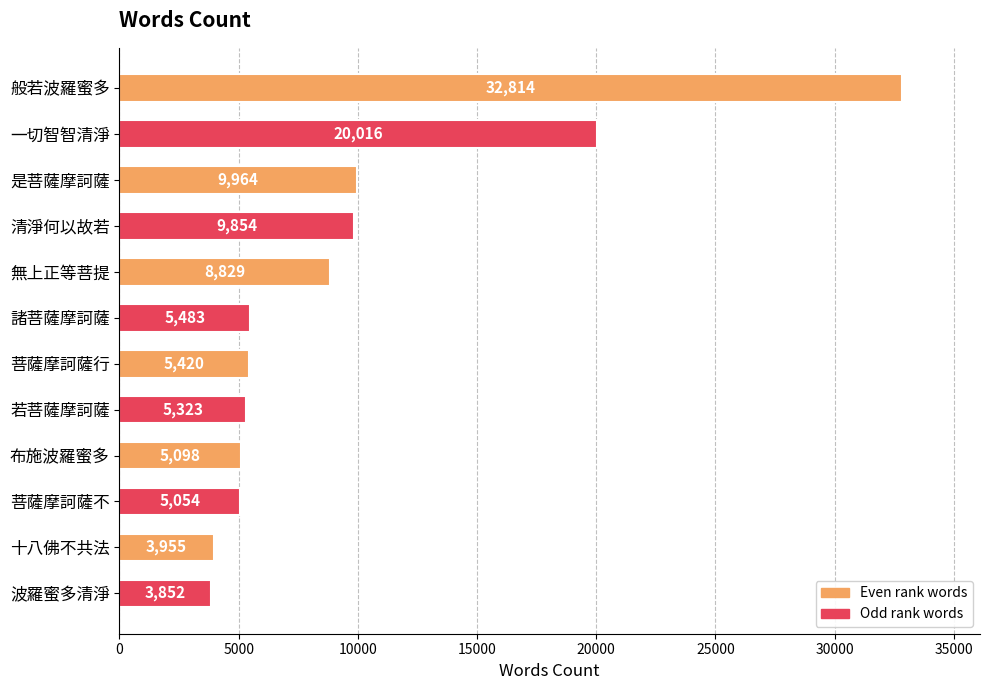

What is the sum of all values?

115662